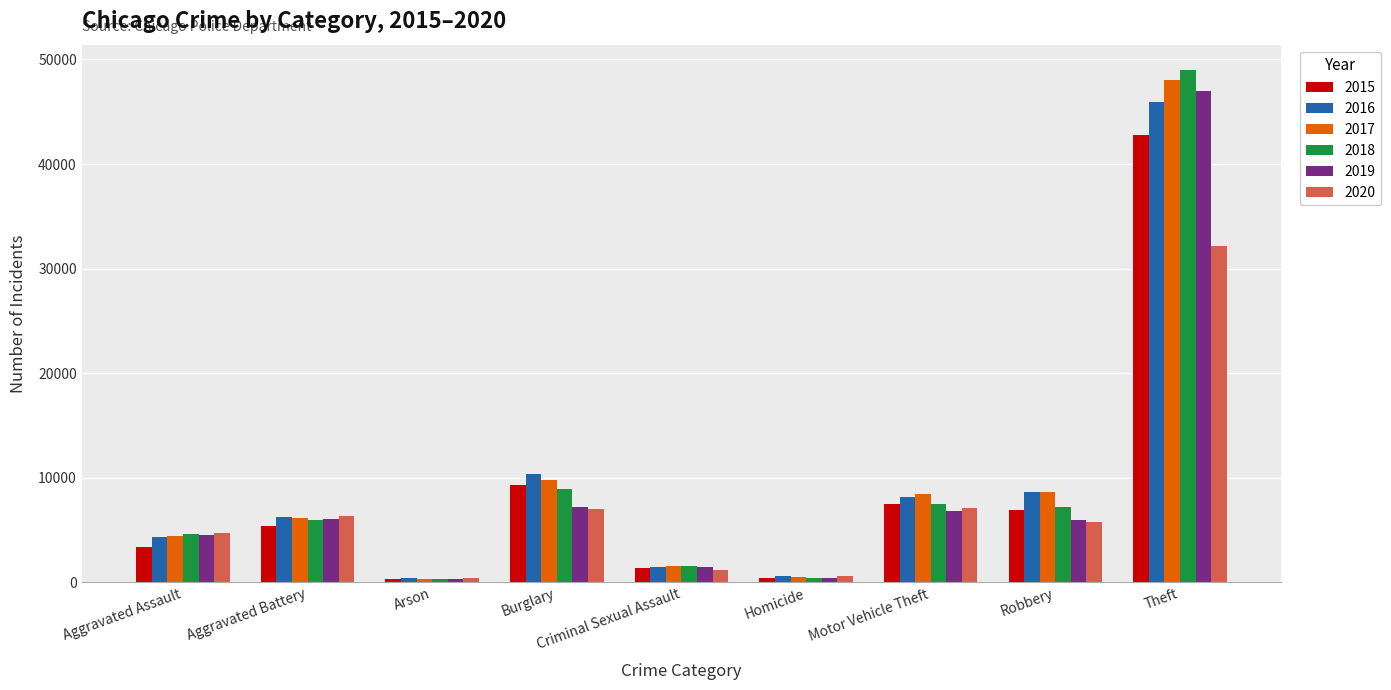

What is the maximum value shown in the chart?

48969